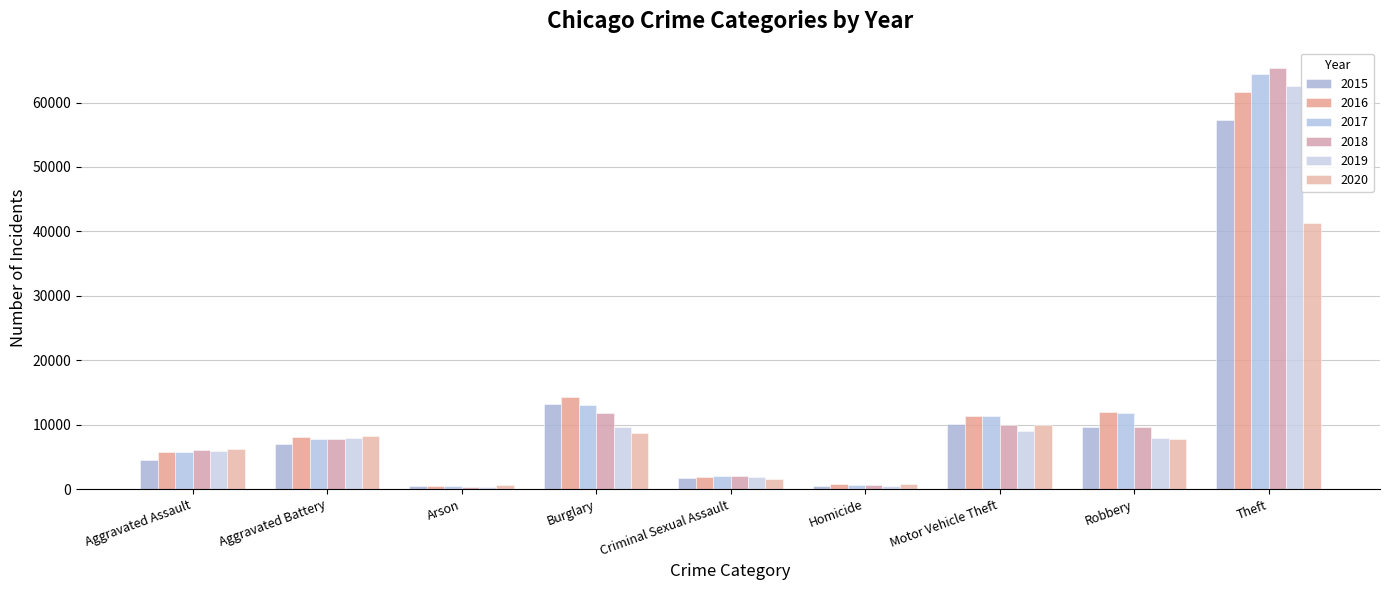

What is the difference between the 2016 values at Homicide and Aggravated Battery?

7299